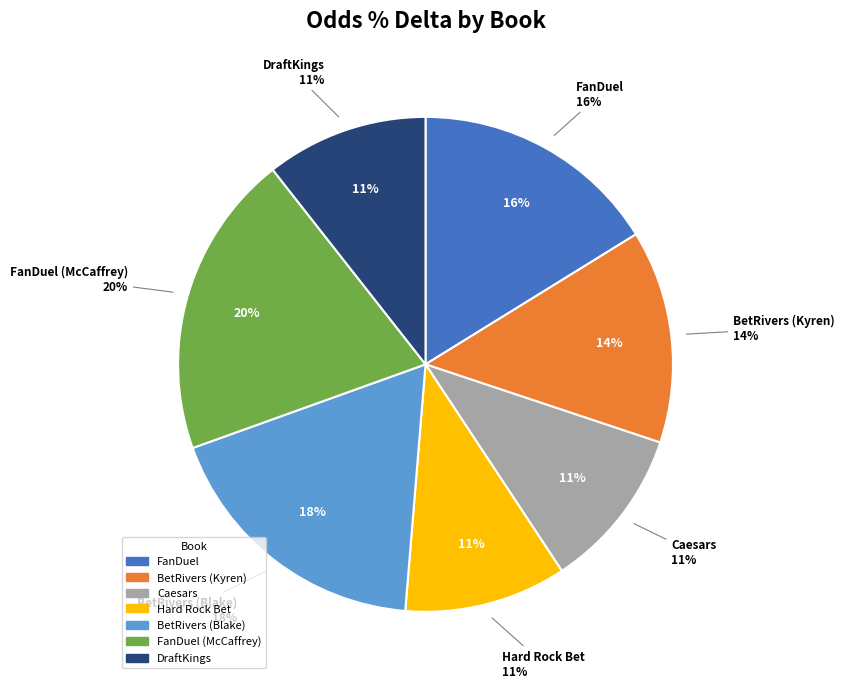

What is the largest slice in the pie chart?

FanDuel (McCaffrey)